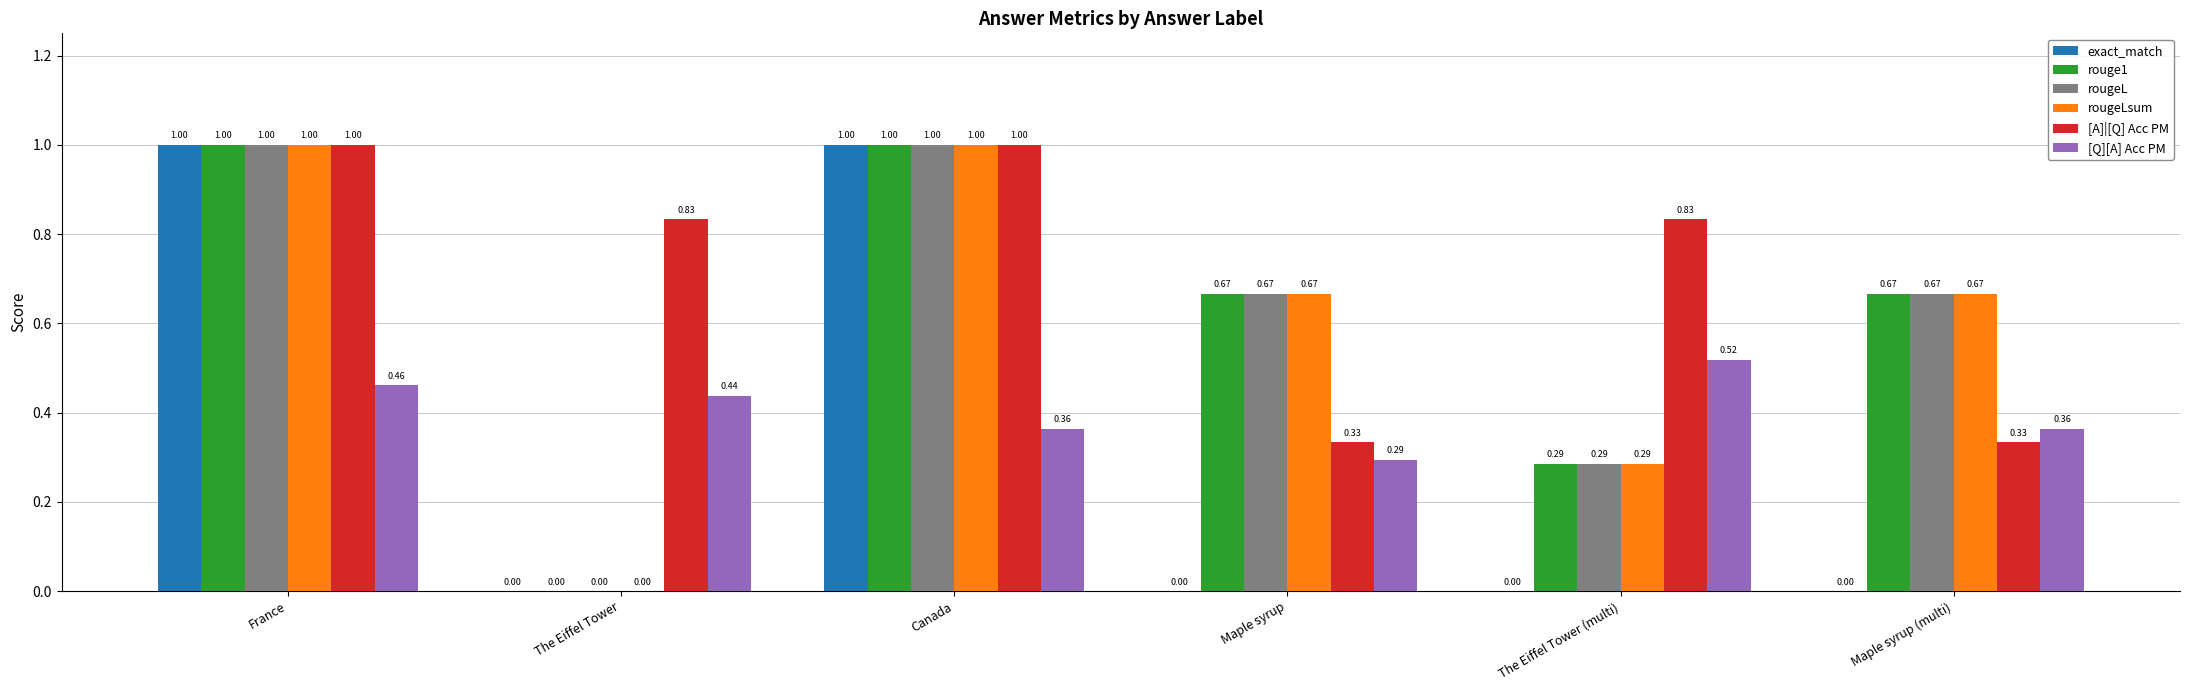

Is it true that rougeL equals -0.5 at The Eiffel Tower?

False